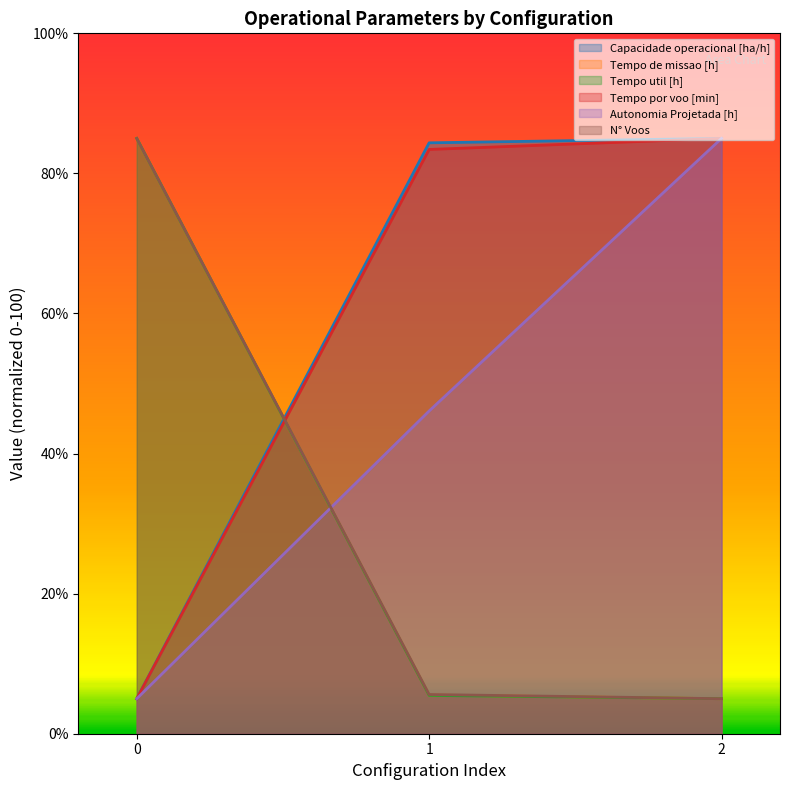

What are all the series names shown in the legend?

Capacidade operacional [ha/h], Tempo de missao [h], Tempo util [h], Tempo por voo [min], Autonomia Projetada [h], N° Voos